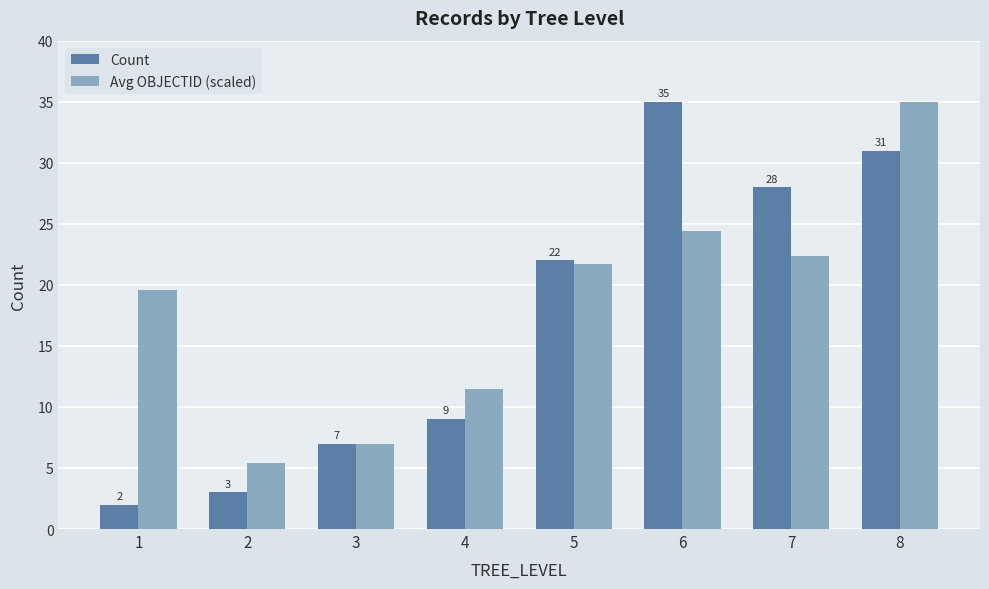

What is the value of the Avg OBJECTID (scaled) bar at the 4th from the left?

11.5